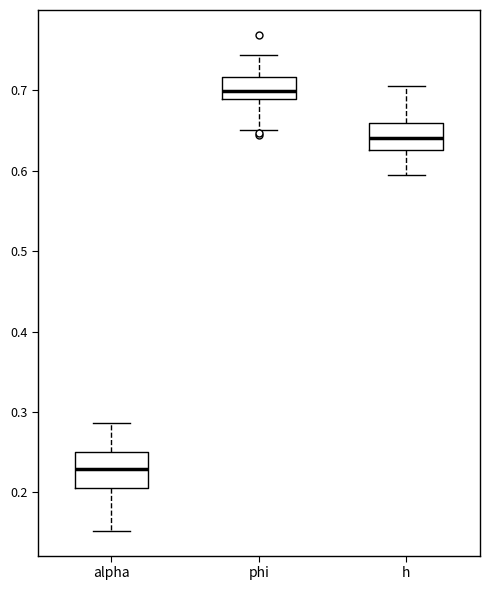

Where does the median line of the box for alpha sit on the y-axis? The values are not printed on the chart, so give them approximately, as read against the axis.

0.23